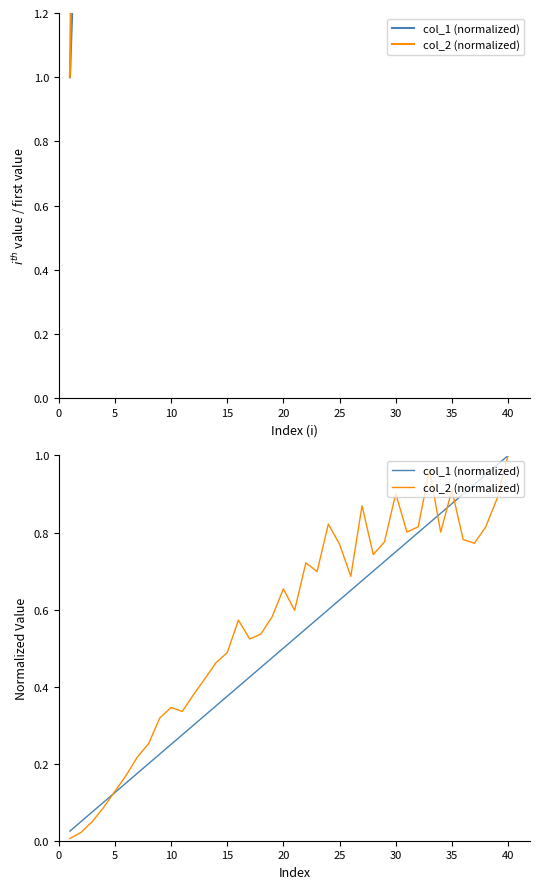

What is the average value of the col_1 (normalized) series?

0.5